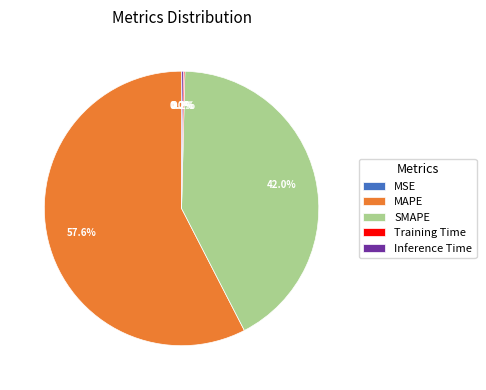

What is the largest slice in the pie chart?

MAPE